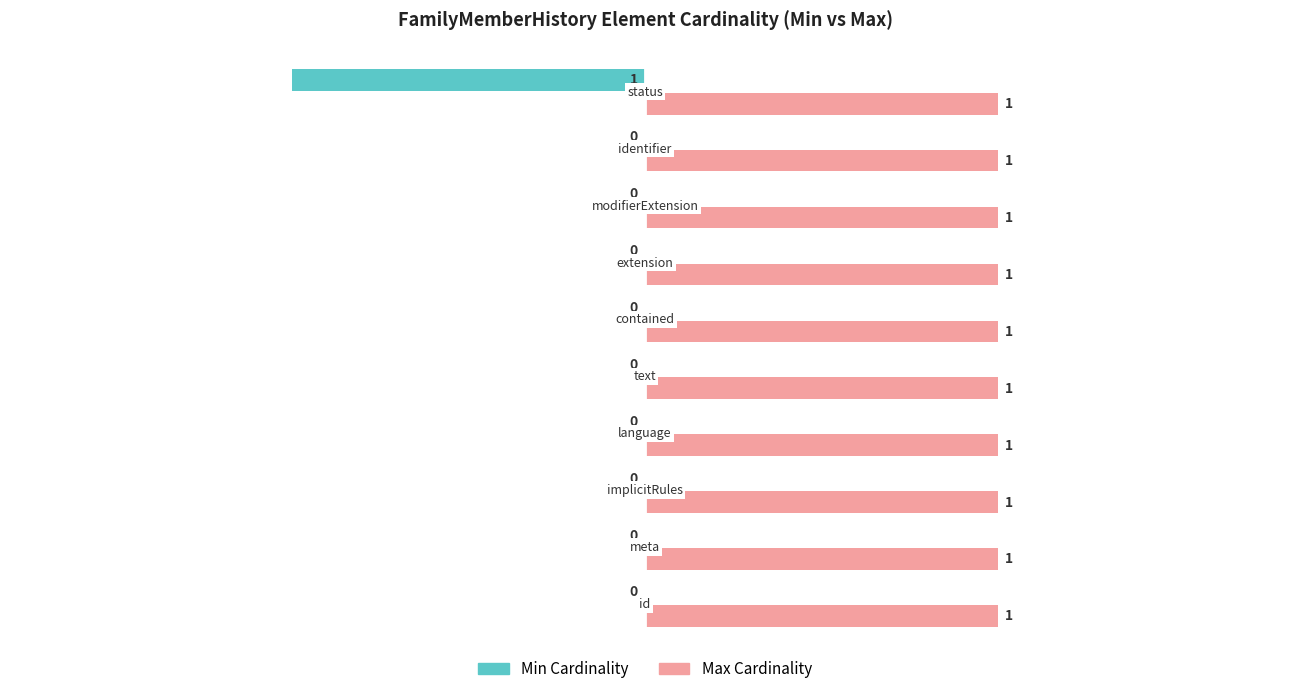

Which series has the largest total across all categories?

Max Cardinality